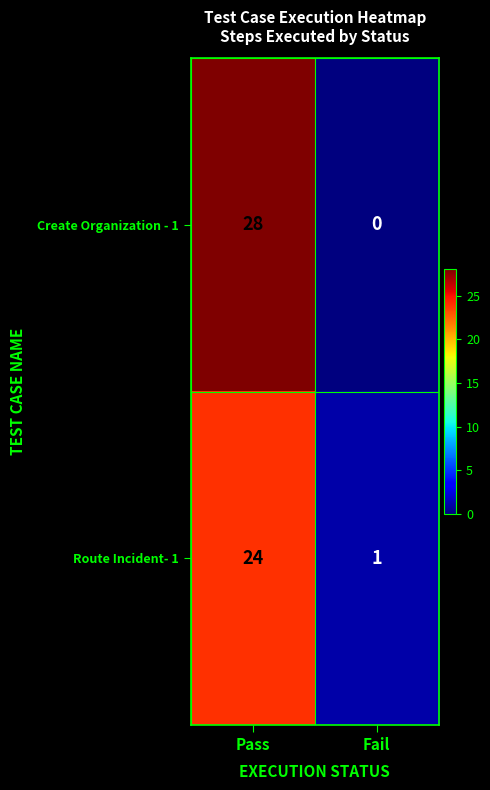

At how many categories does at least one series exceed 20?

1